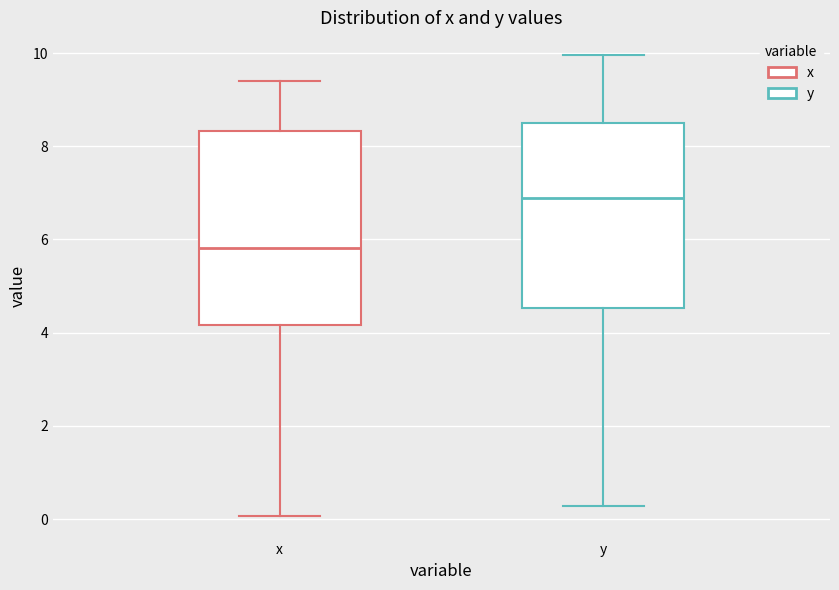

Which box's median line is the highest?

y